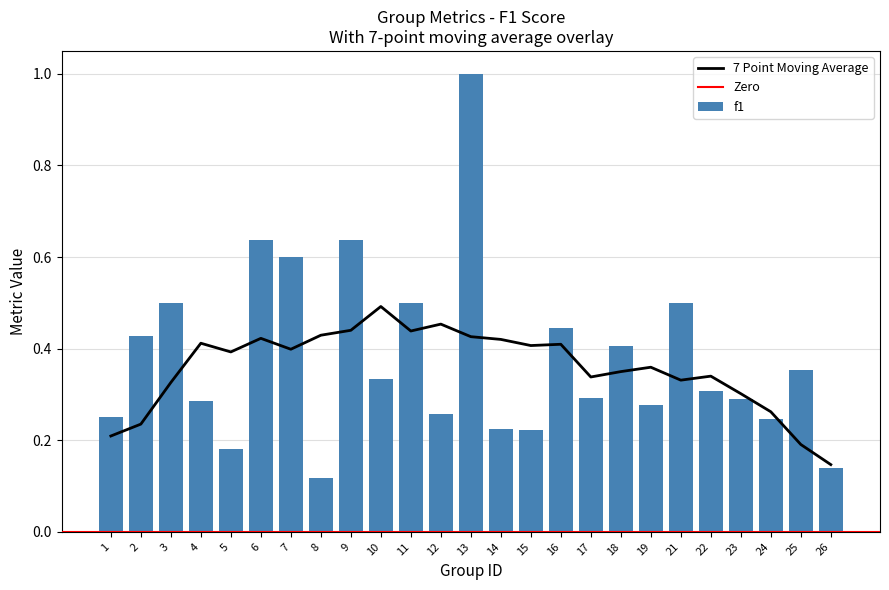

What is the sum of all f1 values?

9.4